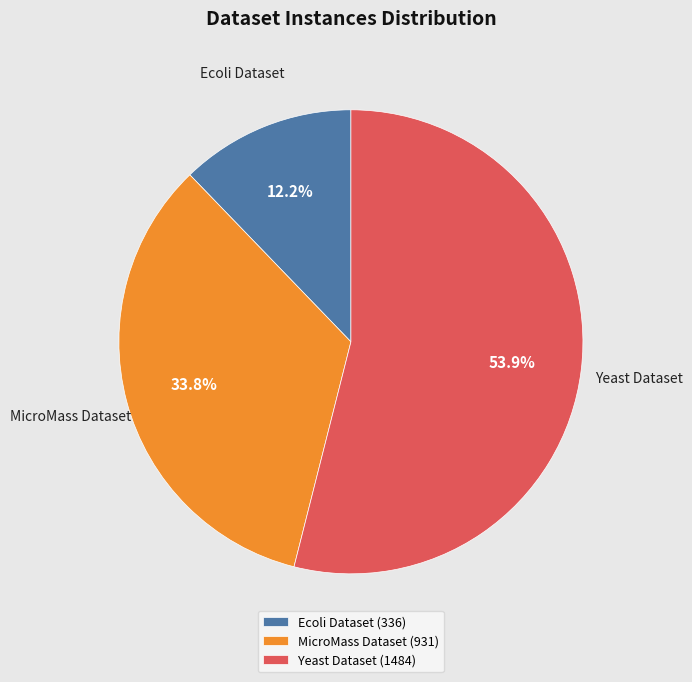

Which slice is the largest?

Yeast Dataset